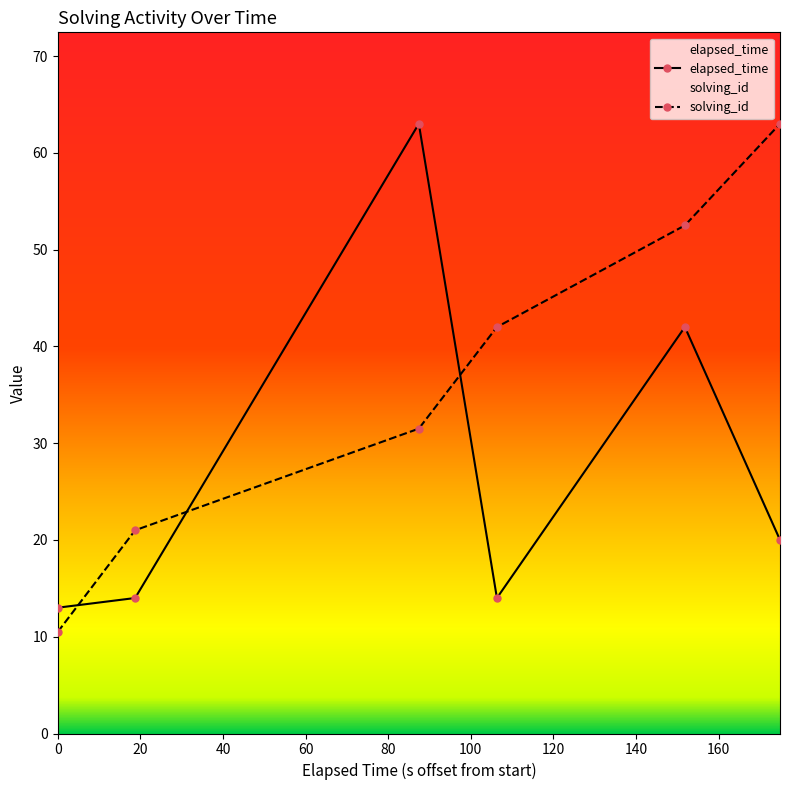

Which series has the largest total across all categories?

solving_id